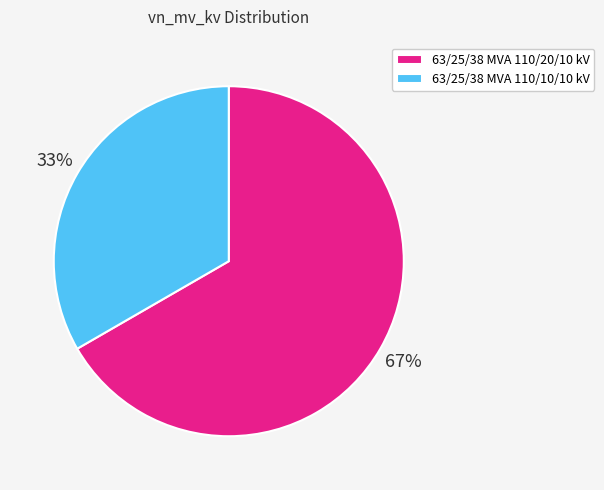

True or false: 63/25/38 MVA 110/10/10 kV accounts for 33% of the total.

True